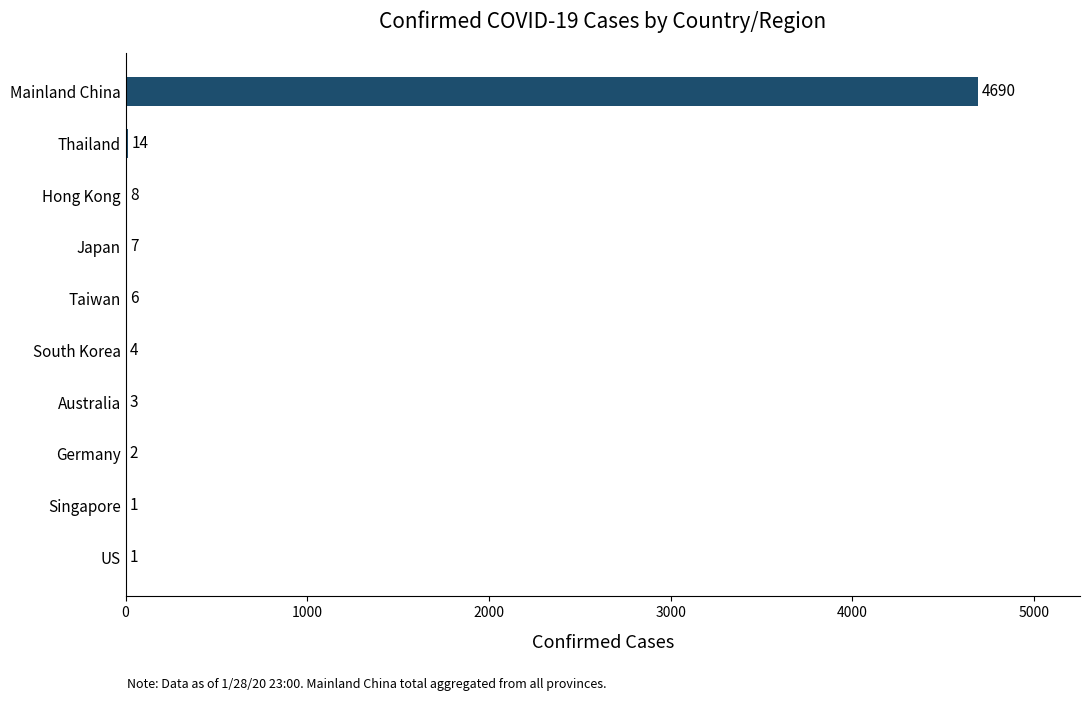

The value at South Korea is 4. True or false?

True